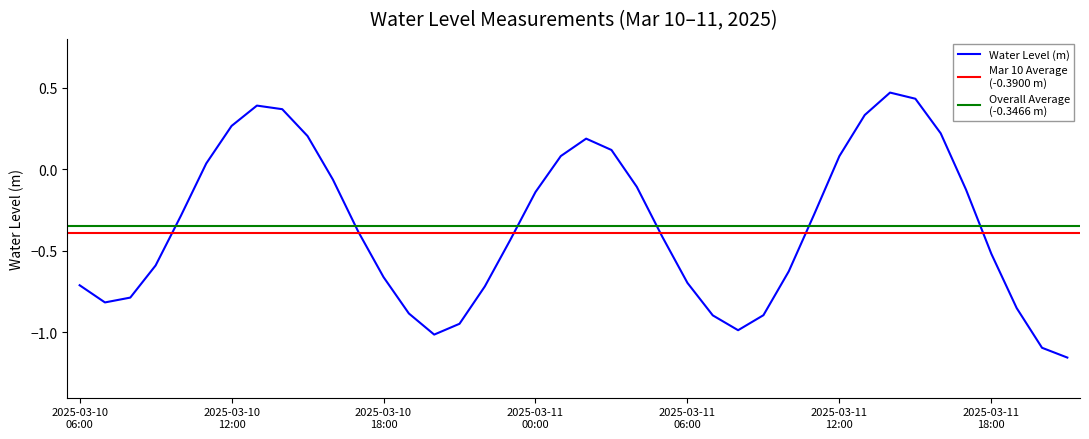

Where is the first local maximum?

2025-03-10 13:00